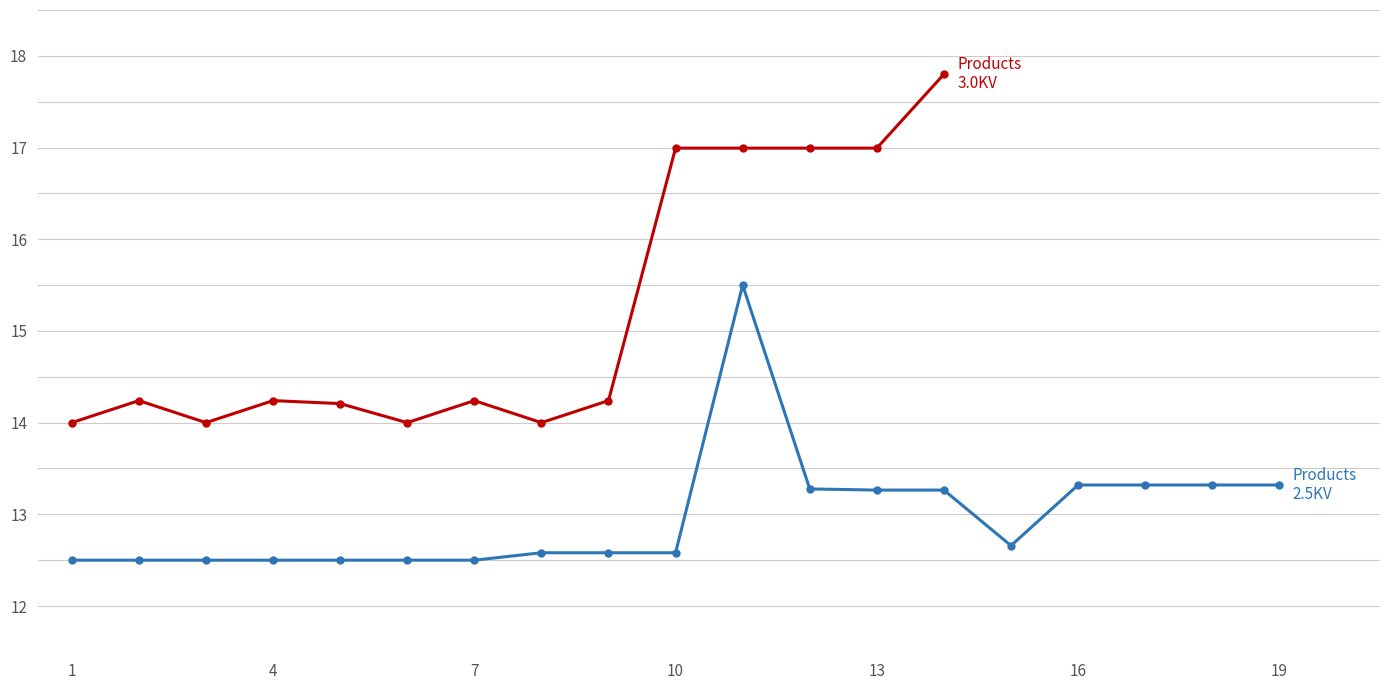

What is the value of the 9th point from the left?

12.6